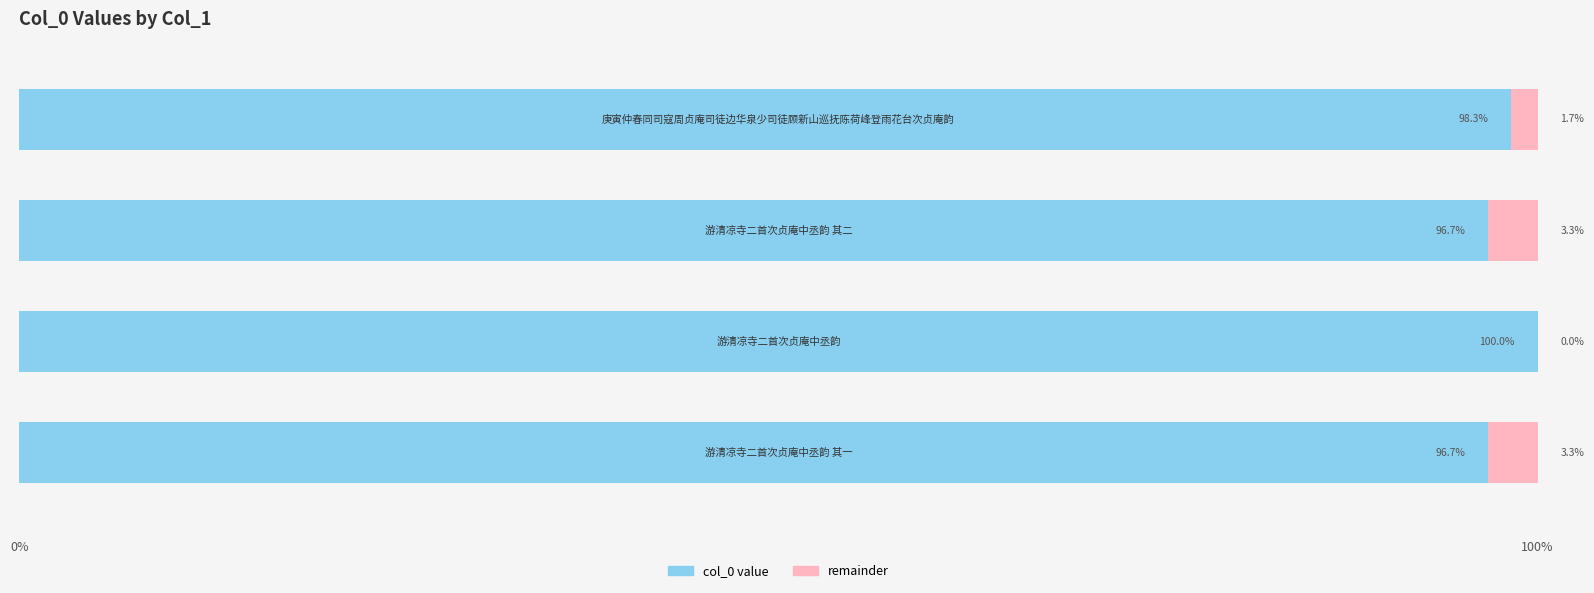

What is the highest value of the col_0 value series?

100.0